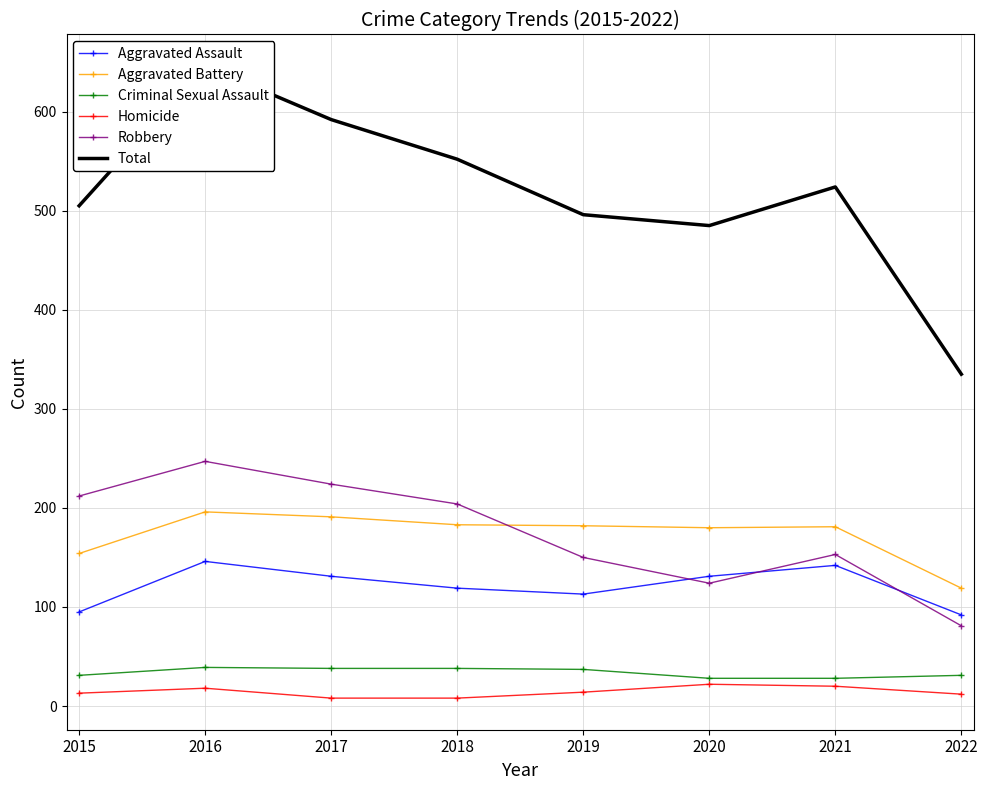

Is this an area chart (filled region under the line)?

No